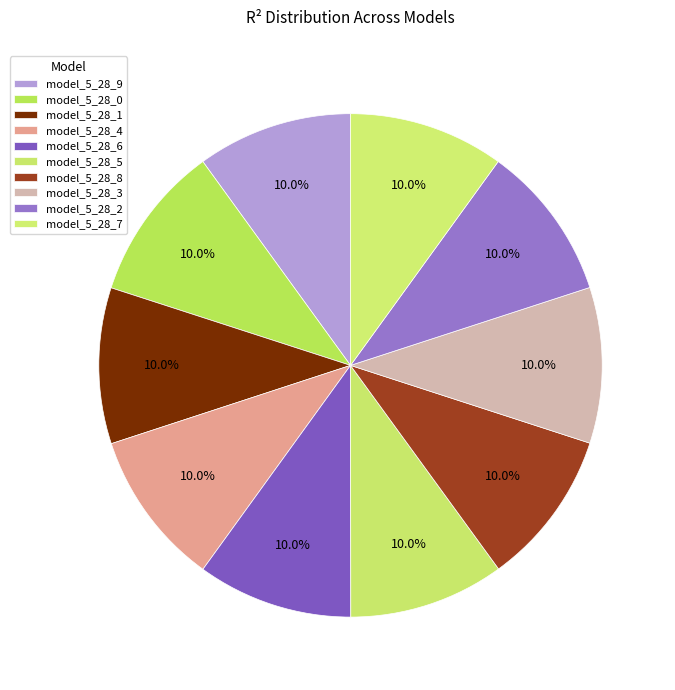

Which slice is the largest?

model_5_28_0